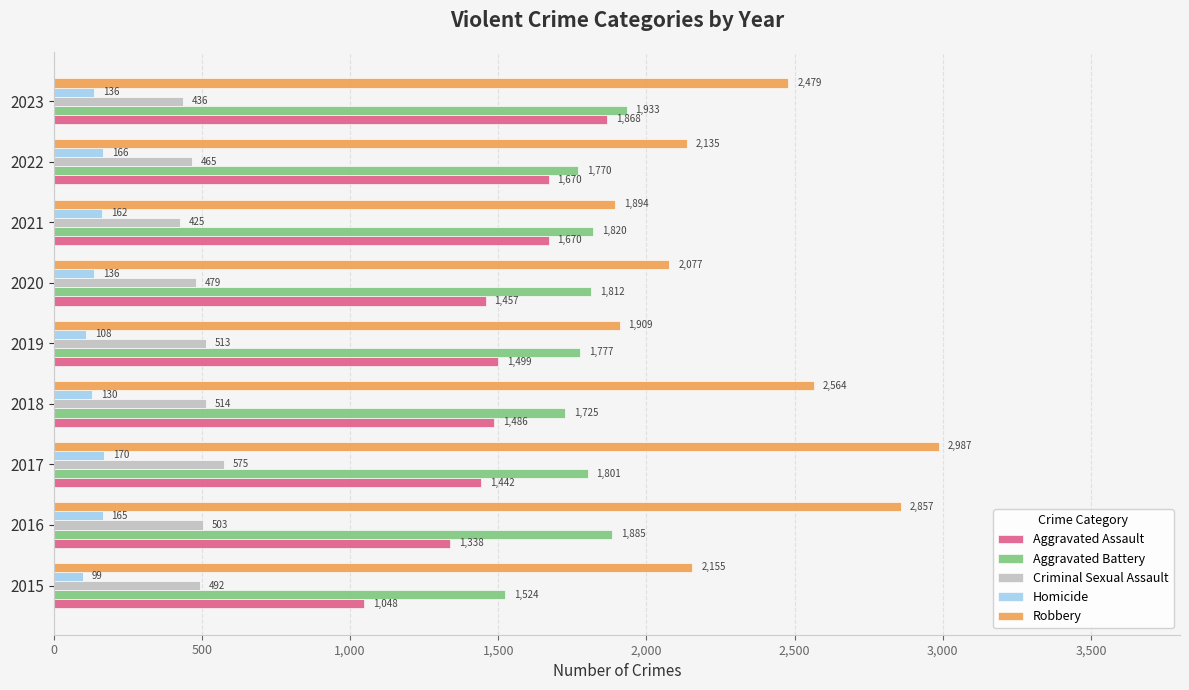

What are all the series names shown in the legend?

Aggravated Assault, Aggravated Battery, Criminal Sexual Assault, Homicide, Robbery